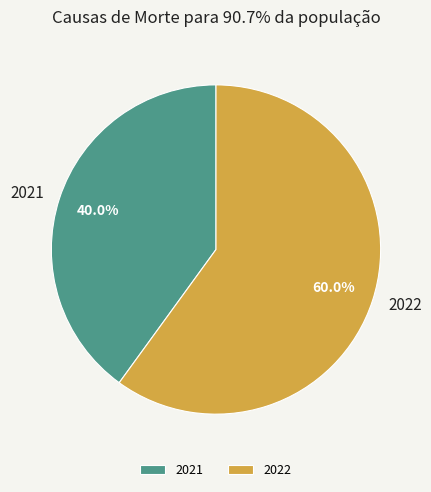

To the nearest percent, what portion does 2022 represent?

60%